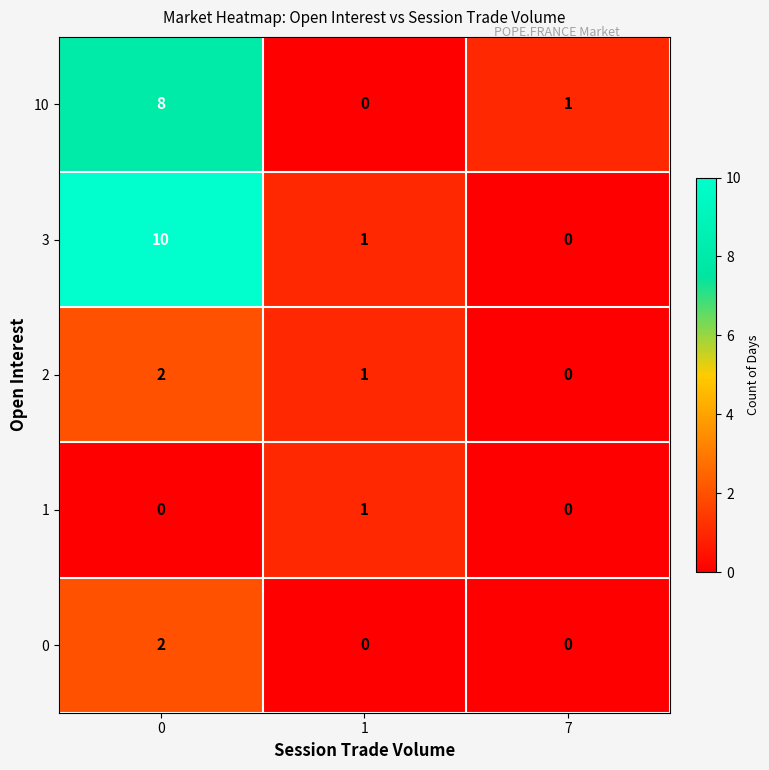

Reading left to right, list all the values displayed in this chart.

10: 0=8	1=0	7=1
3: 0=10	1=1	7=0
2: 0=2	1=1	7=0
1: 0=0	1=1	7=0
0: 0=2	1=0	7=0